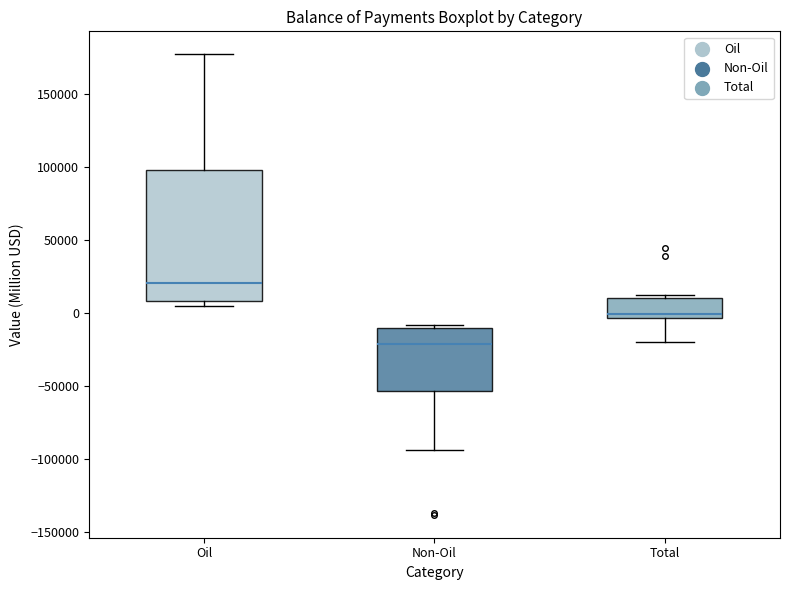

Reading left to right, read every box against the y-axis: the position of its median line, the range the box covers, and the ends of its whiskers. The values are not printed on the chart, so give them approximately, as read against the axis.

Oil: median 20000, box 10000 to 100000, whiskers 5000 to 175000
Non-Oil: median -20000, box -55000 to -10000, whiskers -95000 to -10000 (just above the box's upper edge)
Total: median 0, box -5000 to 10000, whiskers -20000 to 15000